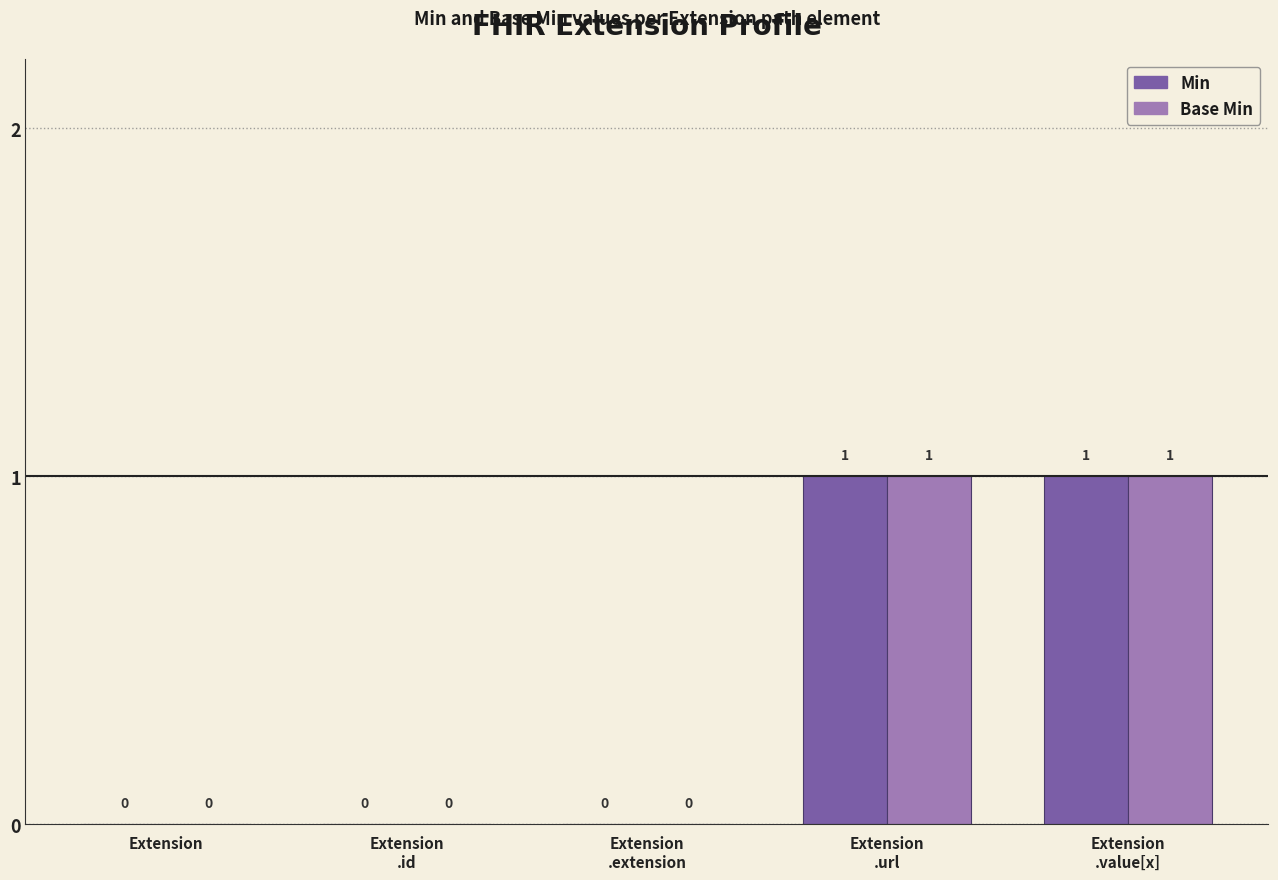

Is it true that Min equals -1 at Extension?

False